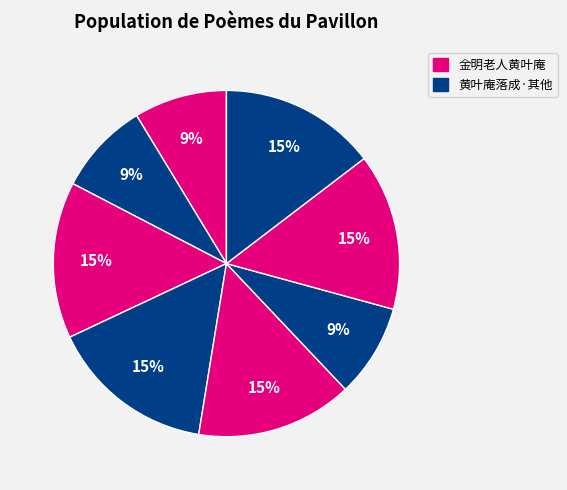

Count the number of slices in the pie.

8